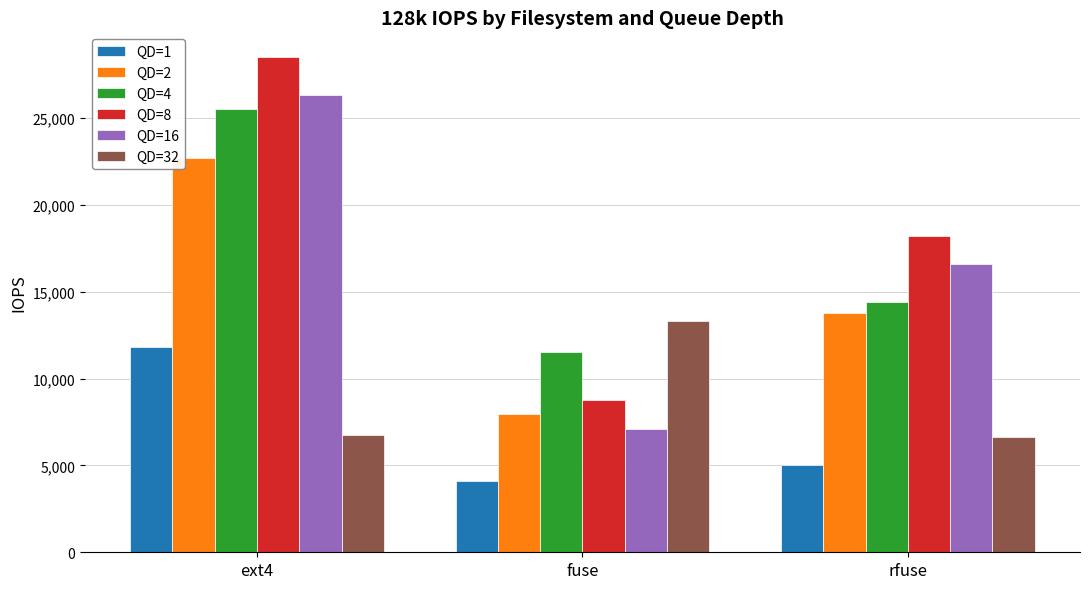

How many data points does each series have?

3